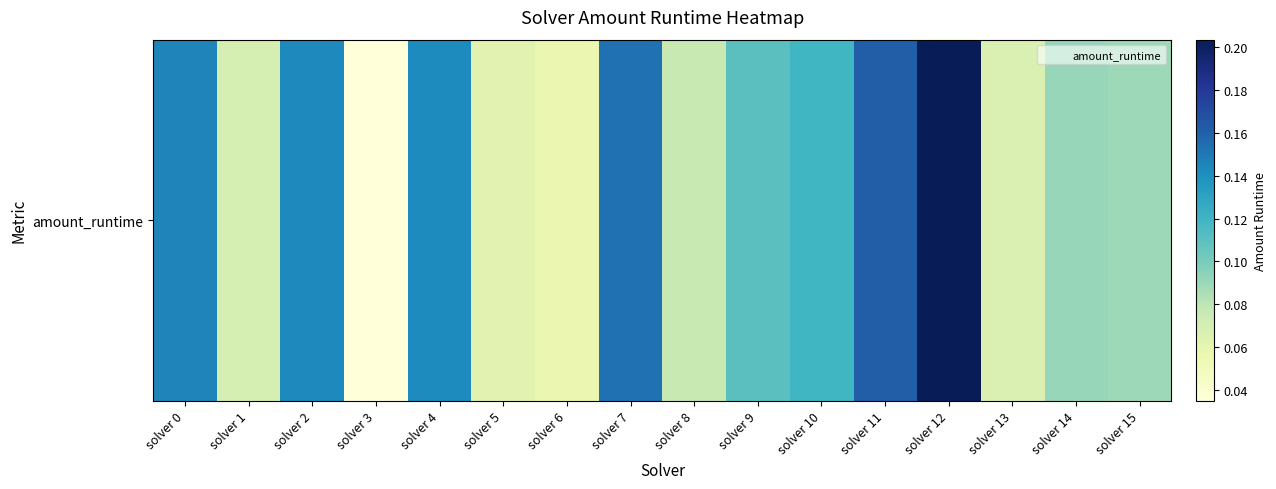

What is the change in value from solver 0 to solver 15?

-0.1